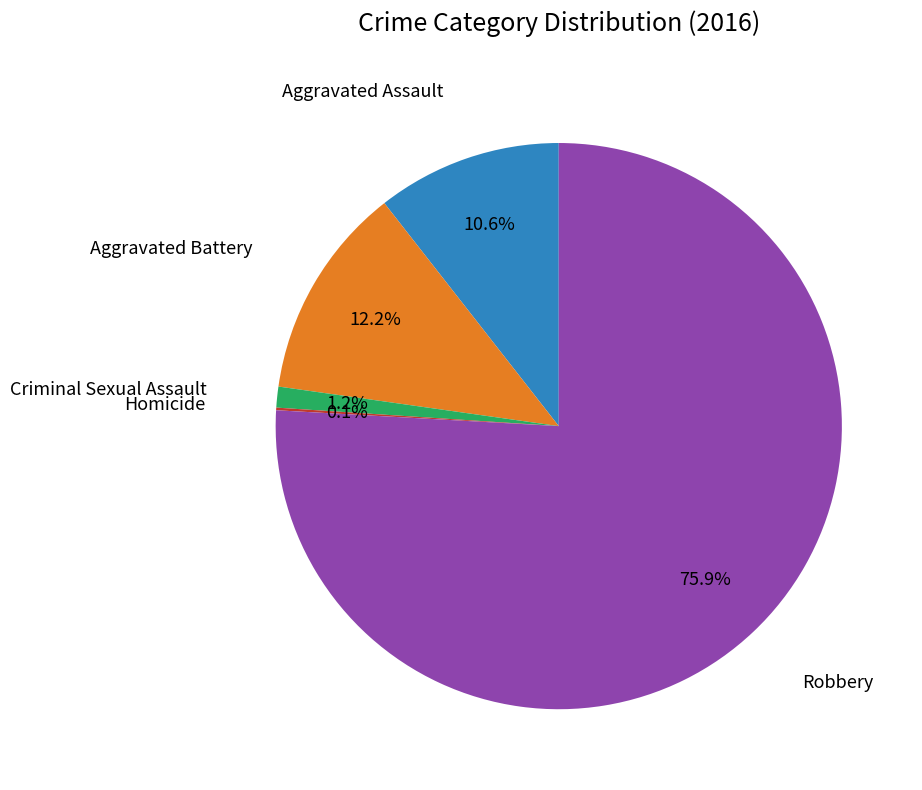

Is there any slice that represents more than half of the pie?

Yes